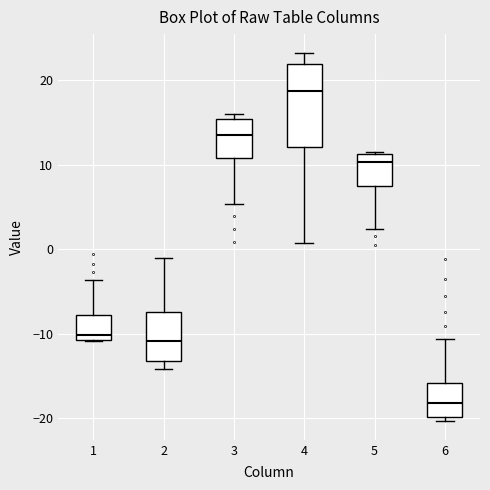

Which box's median line is the lowest?

6